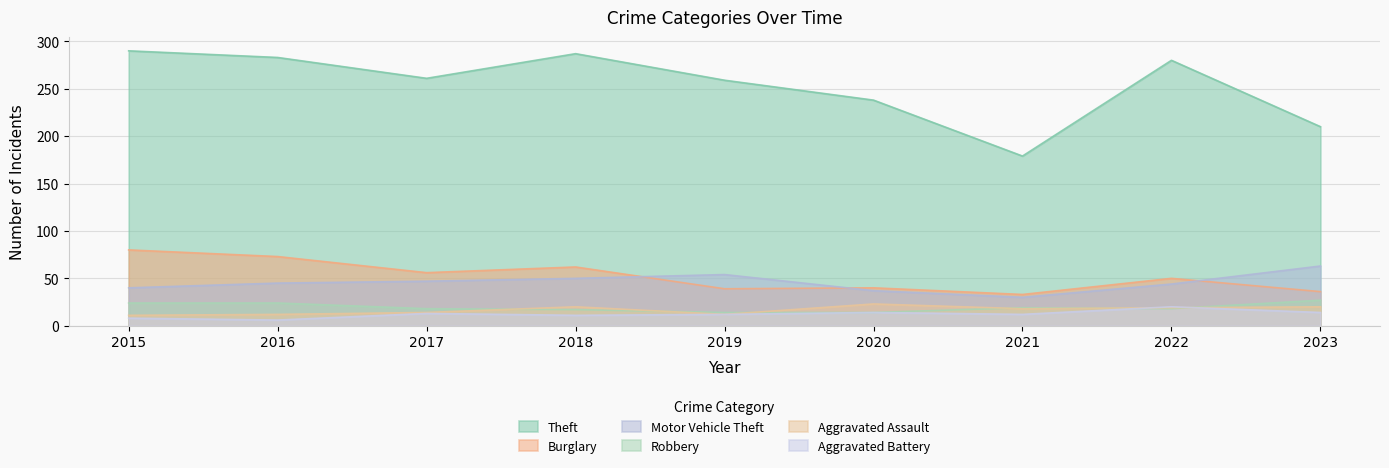

What is the minimum value shown in the chart?

6